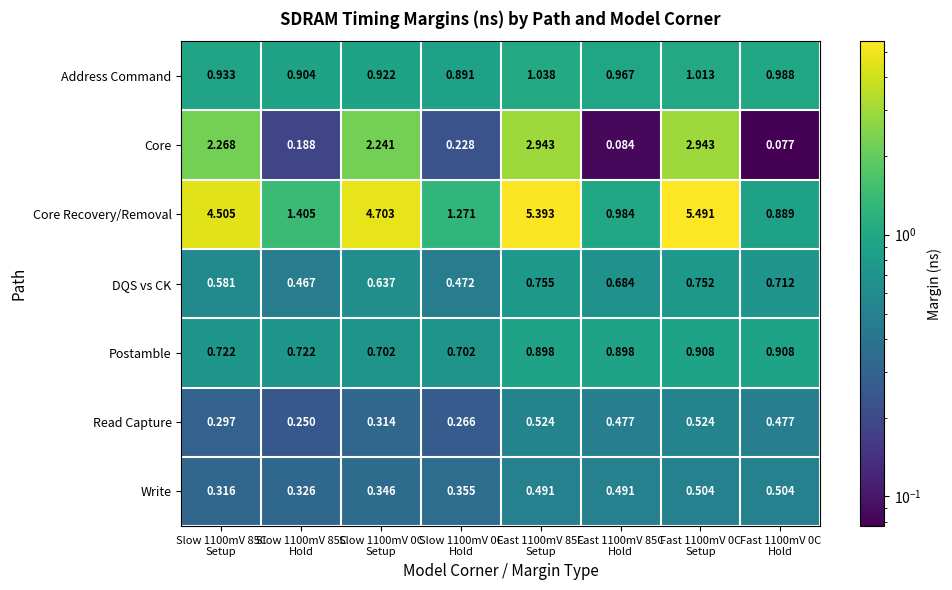

How many series are shown in this chart?

7